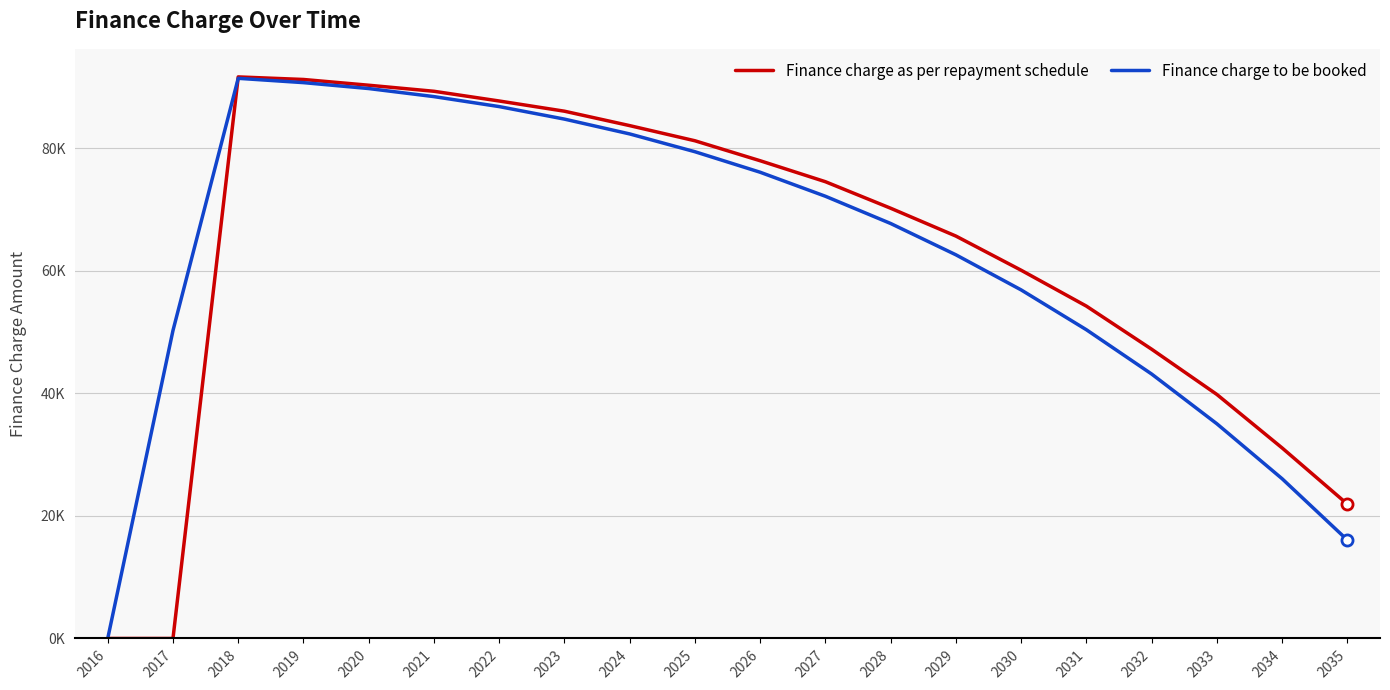

What is the total value across all series at 2027?

146680.0